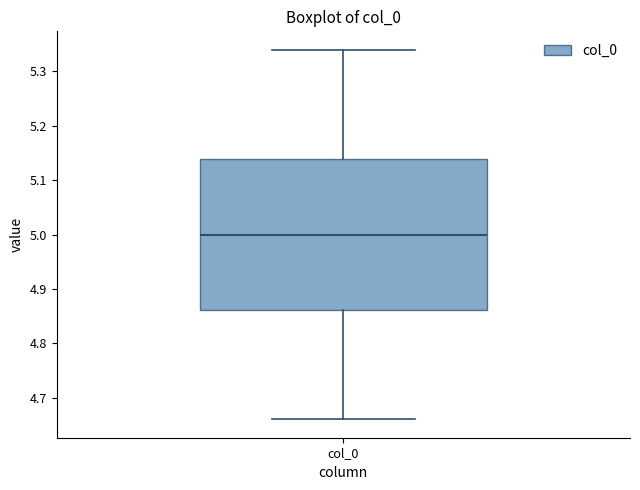

Where does the lower whisker of the box for col_0 end on the y-axis? The values are not printed on the chart, so give them approximately, as read against the axis.

4.66